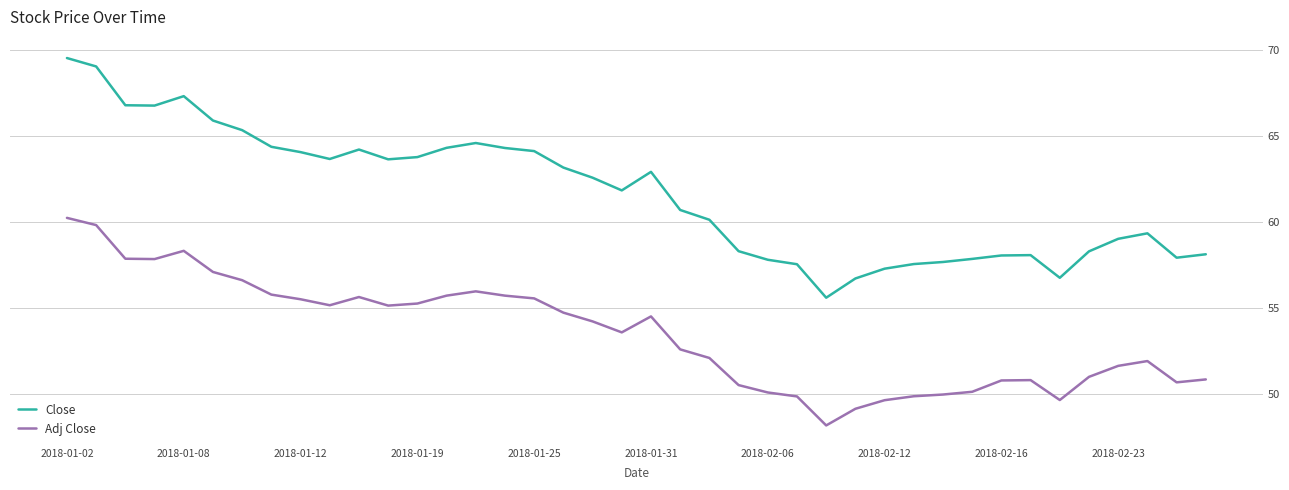

Rank the series by their average value, from highest to lowest.

Close, Adj Close